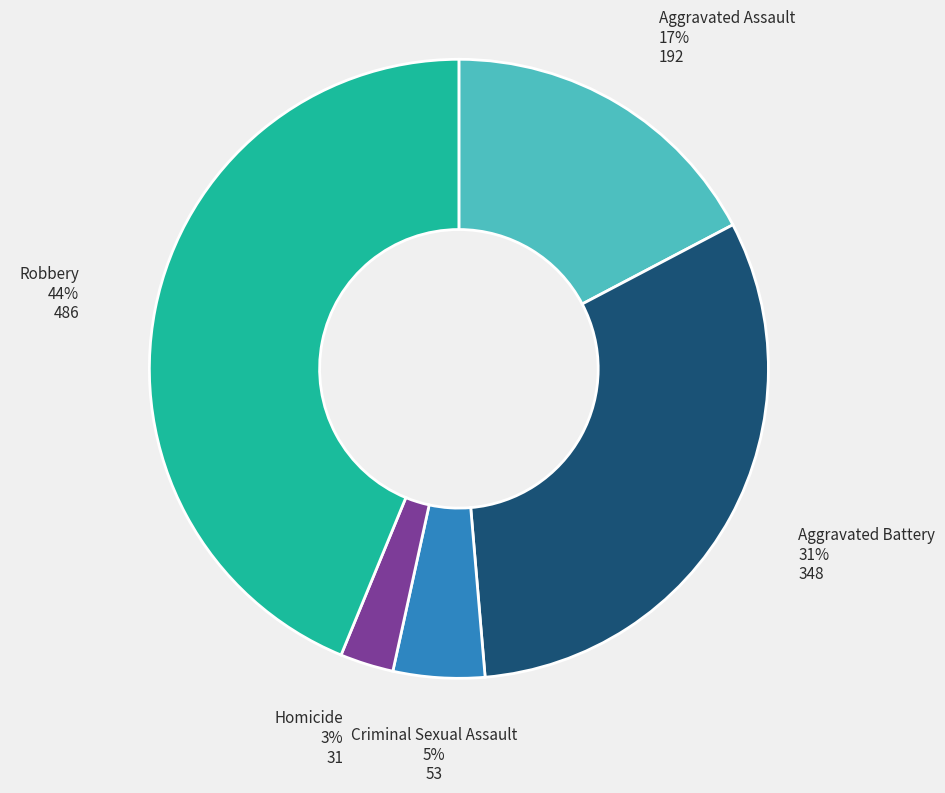

Is there any slice that represents more than half of the pie?

No